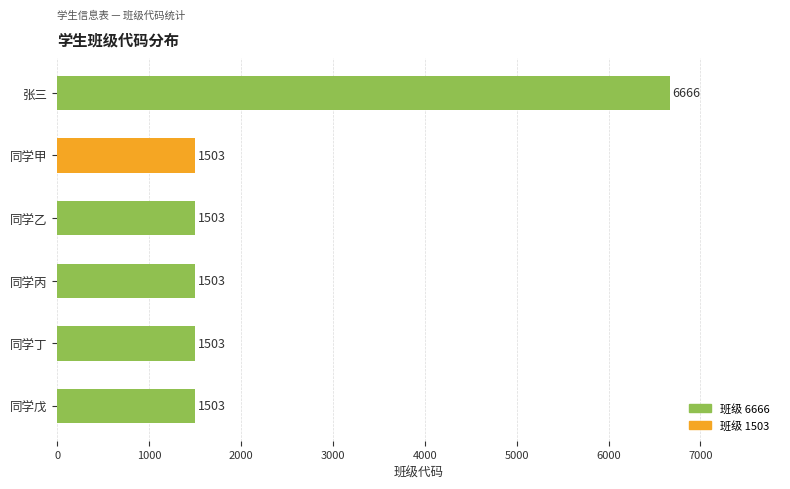

Count the number of data series in this chart.

1